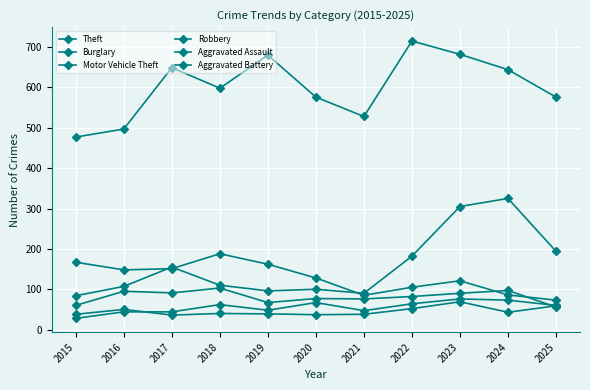

Is this an area chart (filled region under the line)?

No